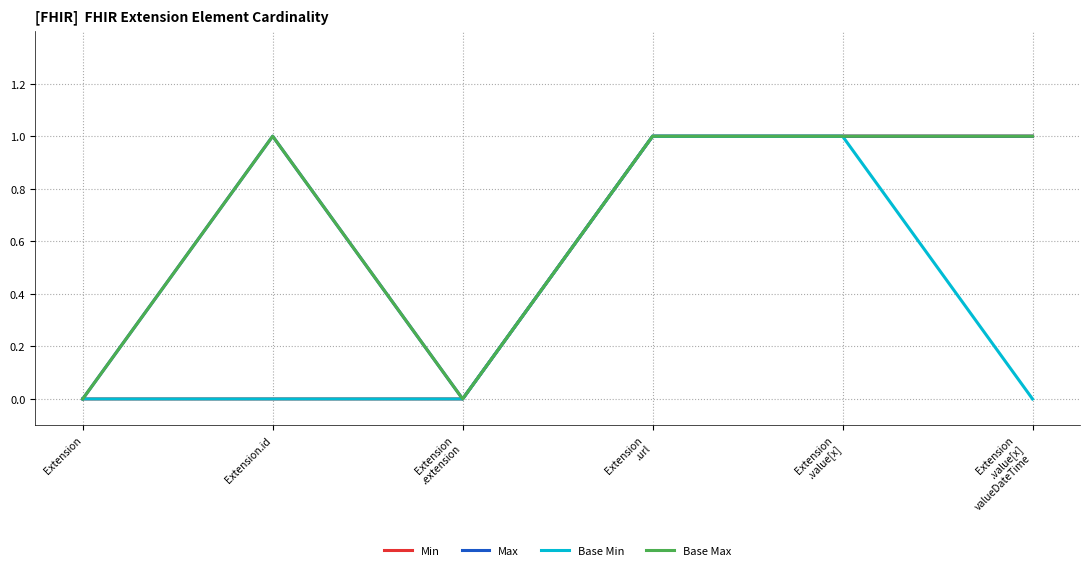

List the labels in order of Base Max value, largest first.

Extension.id, Extension
.url, Extension
.value[x], Extension
.value[x]
valueDateTime, Extension, Extension
.extension